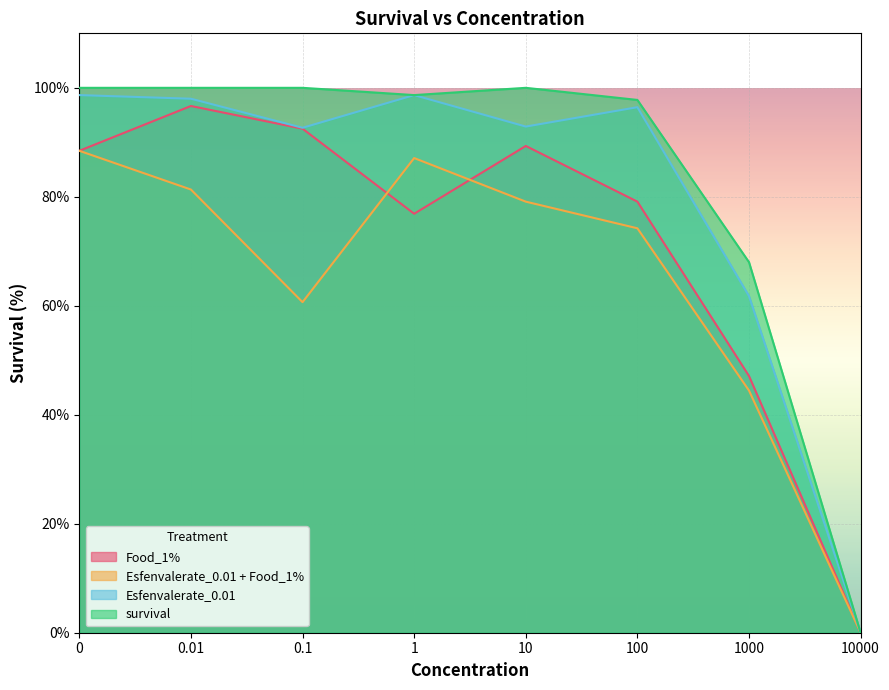

What position from the right is 0?

8